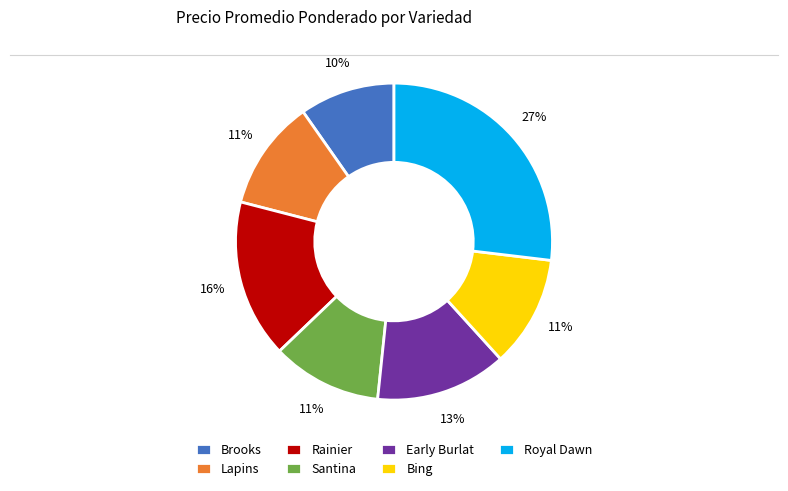

Do Royal Dawn and Bing together represent more than half of the pie?

No